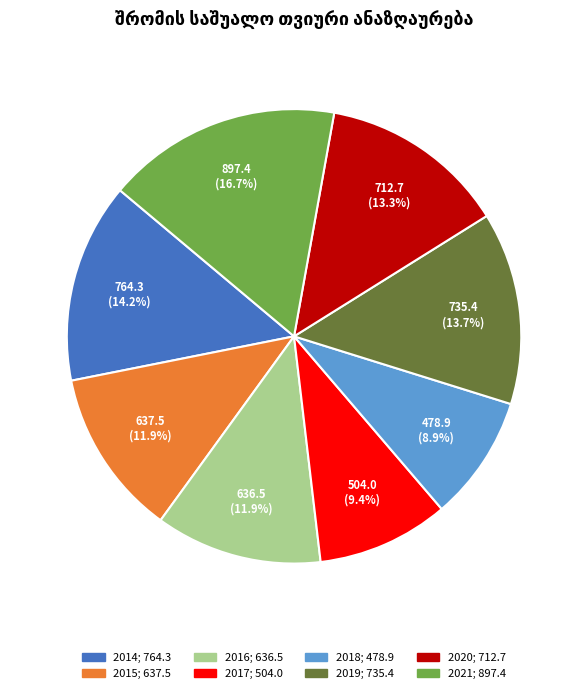

Is it true that 2019 is 5% of the pie?

False